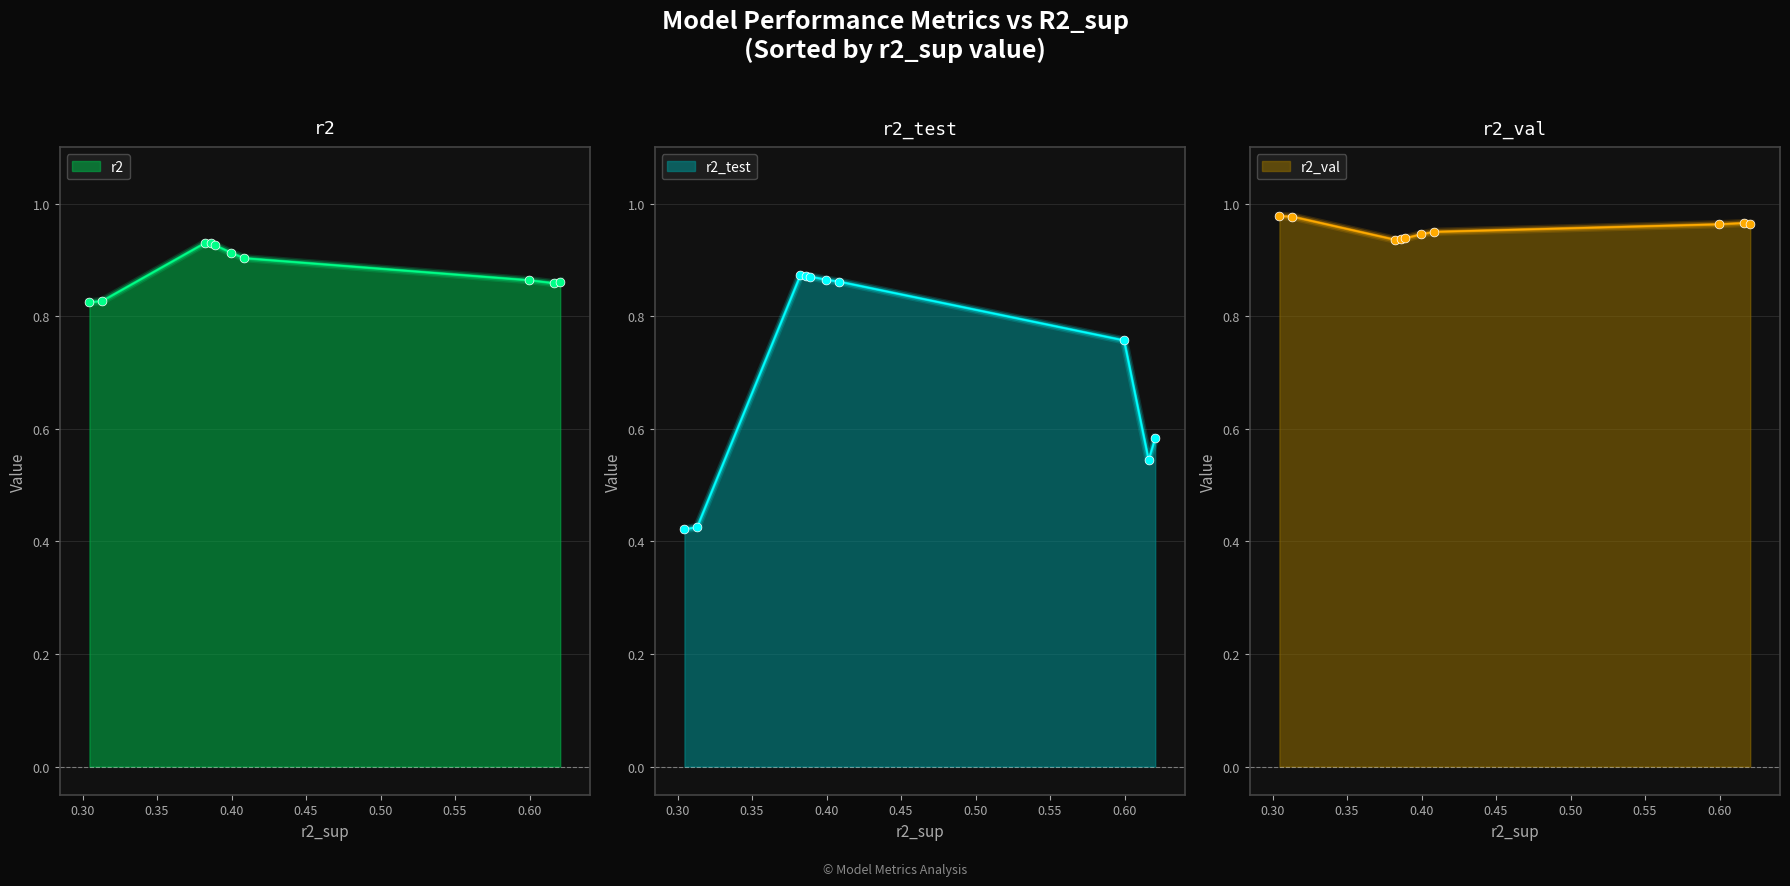

Is the value of r2_test at model_1_13_4 greater than the value of r2_val at model_1_13_3?

No